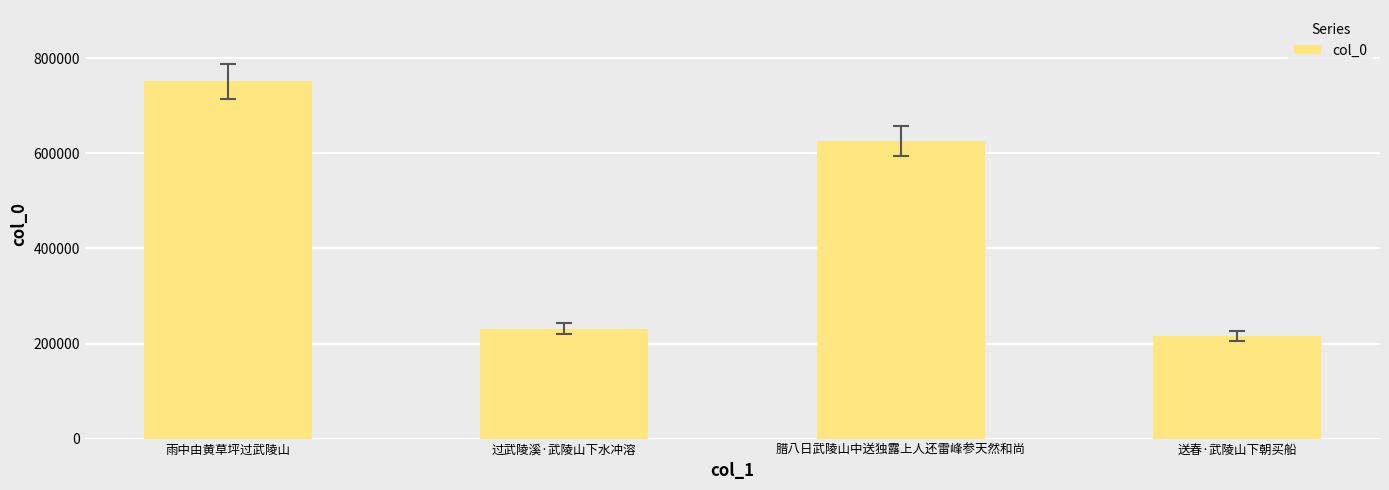

How many bars are there in total?

4